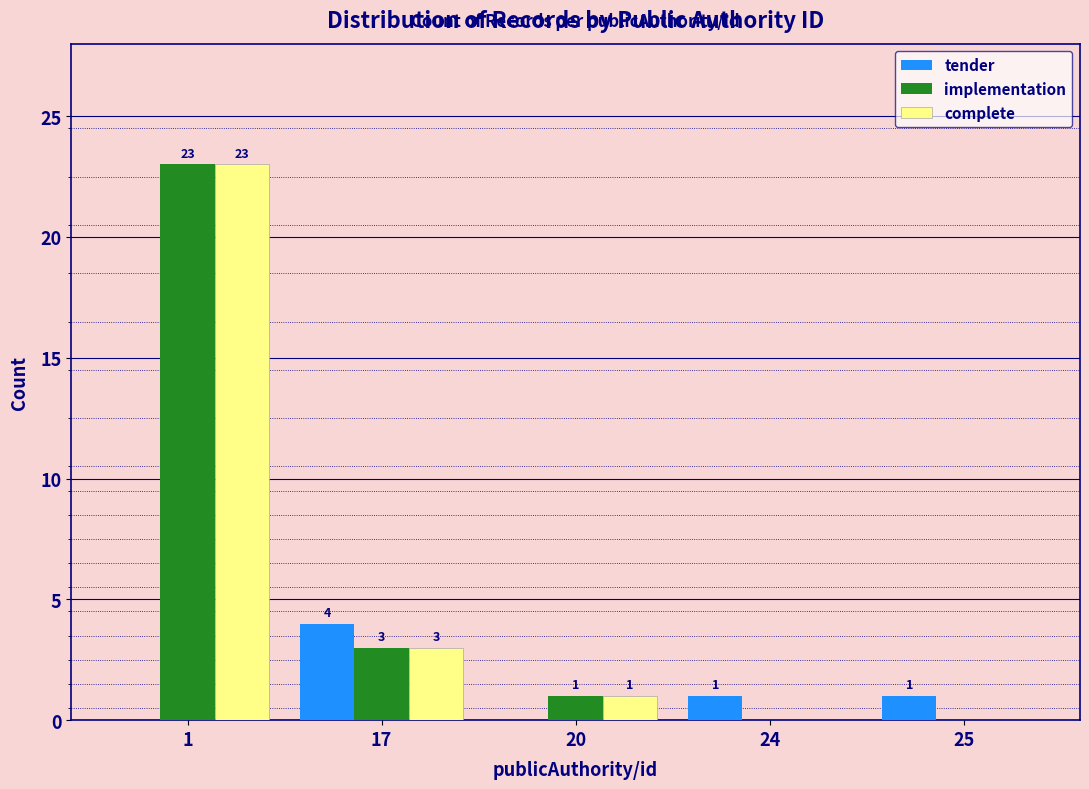

Reading left to right, transcribe all the data shown in this chart.

tender: 1=0	17=4	20=0	24=1	25=1
implementation: 1=23	17=3	20=1	24=0	25=0
complete: 1=23	17=3	20=1	24=0	25=0